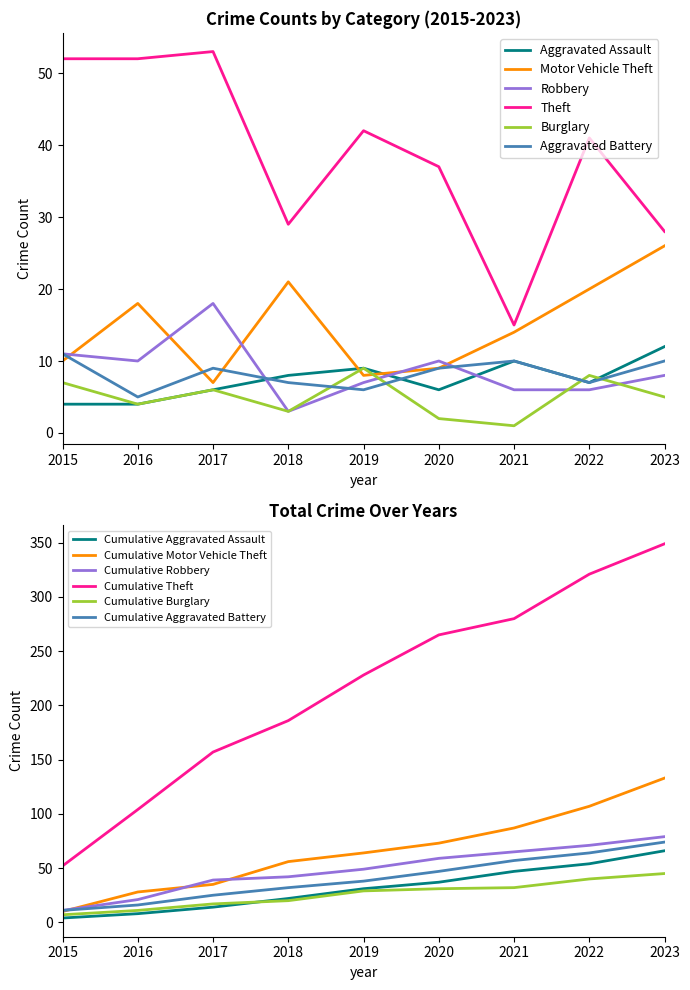

Is the value of Theft at 2015 greater than the value of Aggravated Assault at 2017?

Yes